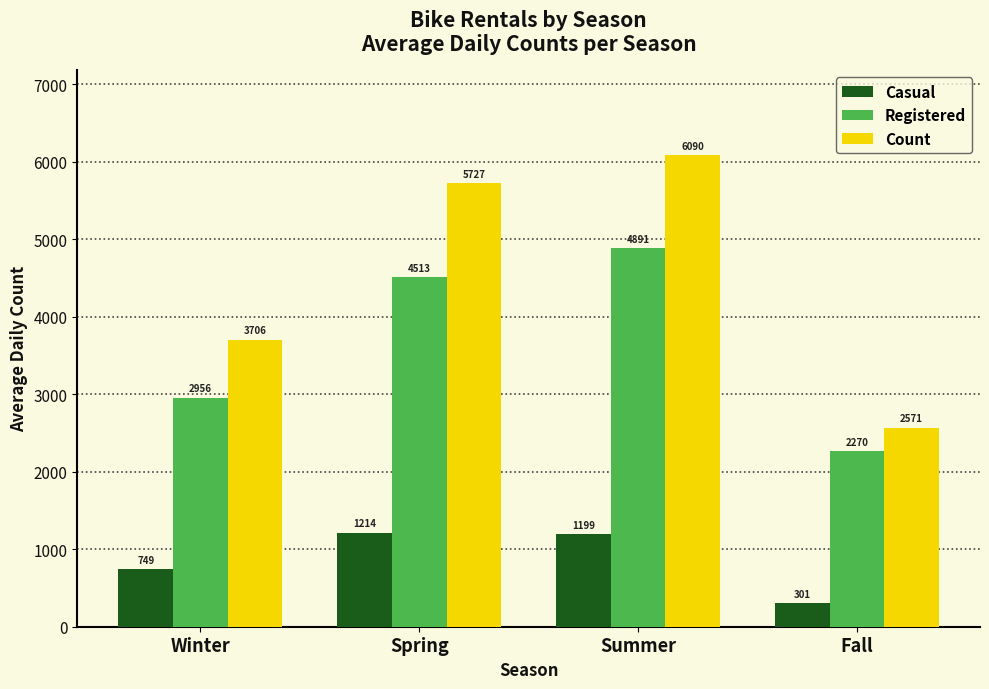

Which series has the largest range (max minus min)?

Count